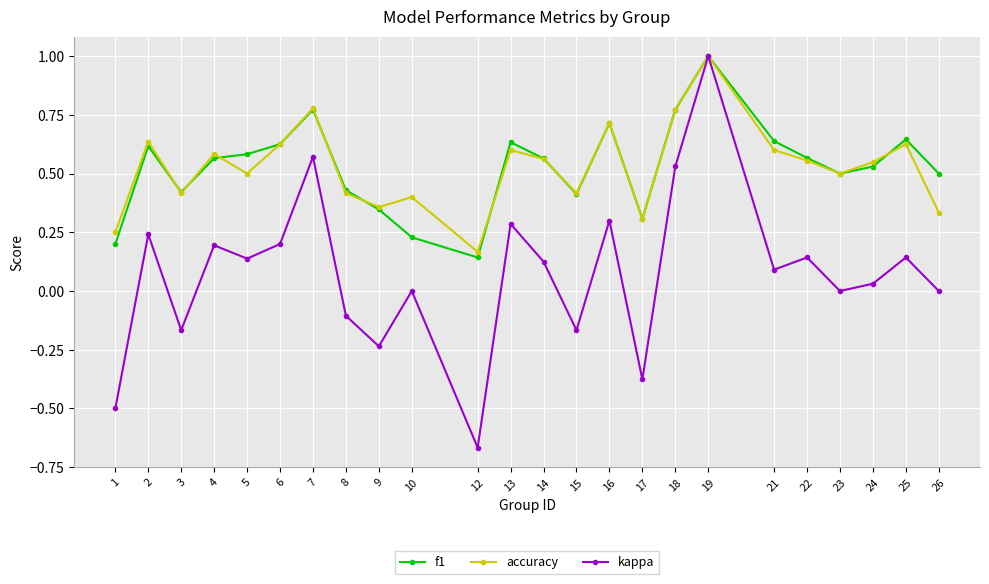

True or false: kappa has more than 2 interior local peaks.

True